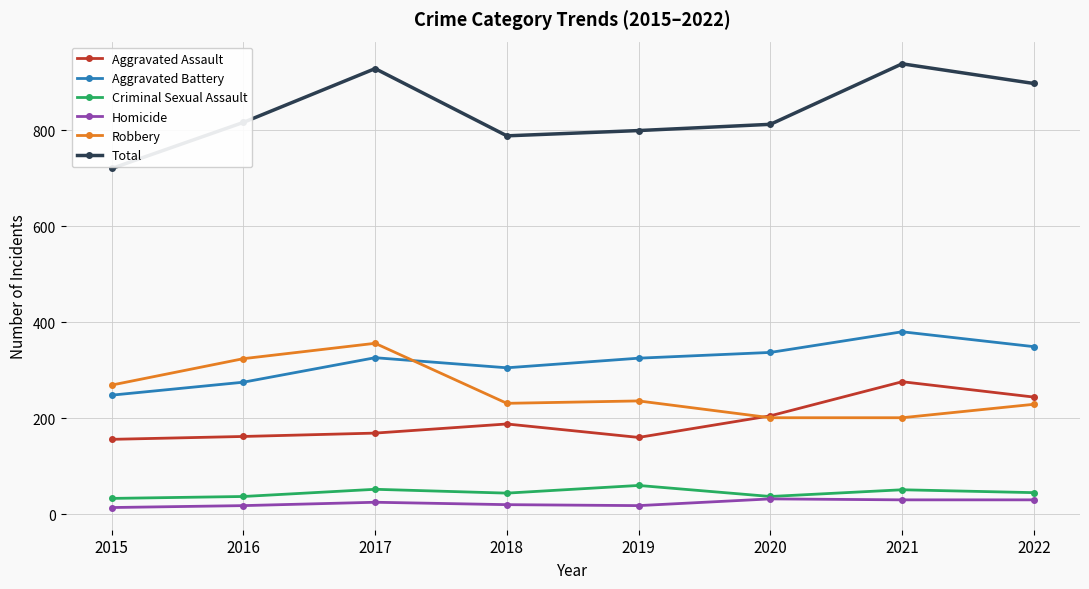

How many values in the Robbery series are below 236?

4